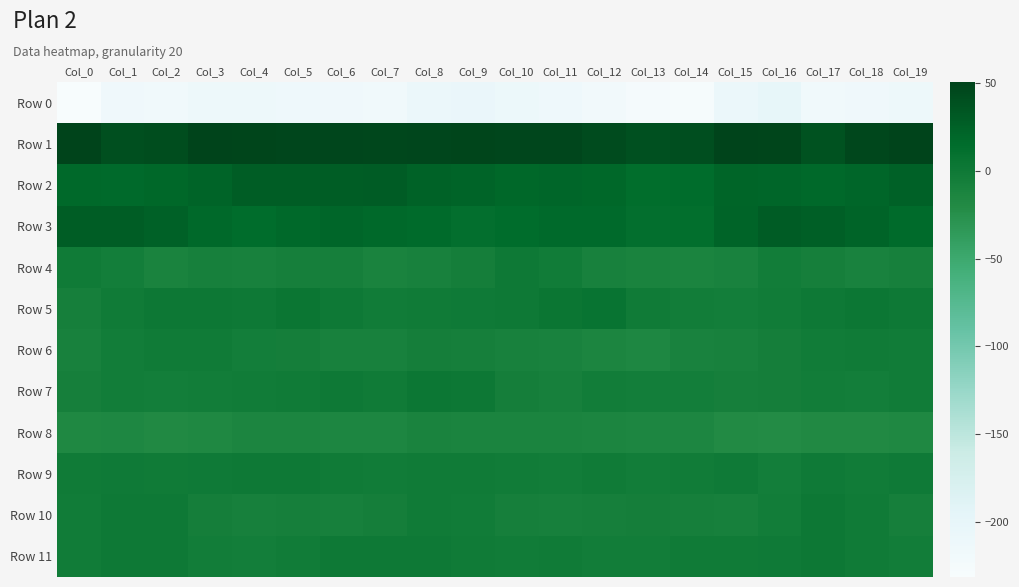

Between Col_17 and Col_18, which series saw the biggest shift?

Row 1